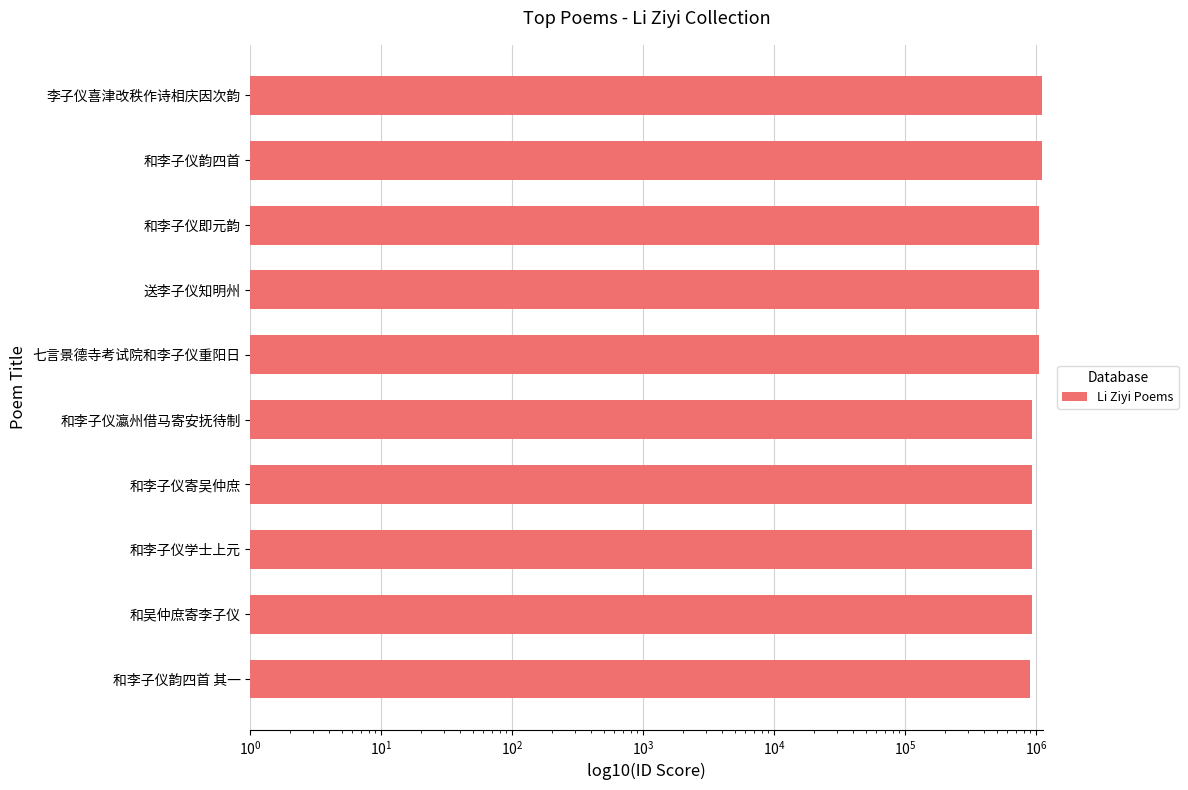

True or false: the data shows 1537582 at 和李子仪韵四首.

False